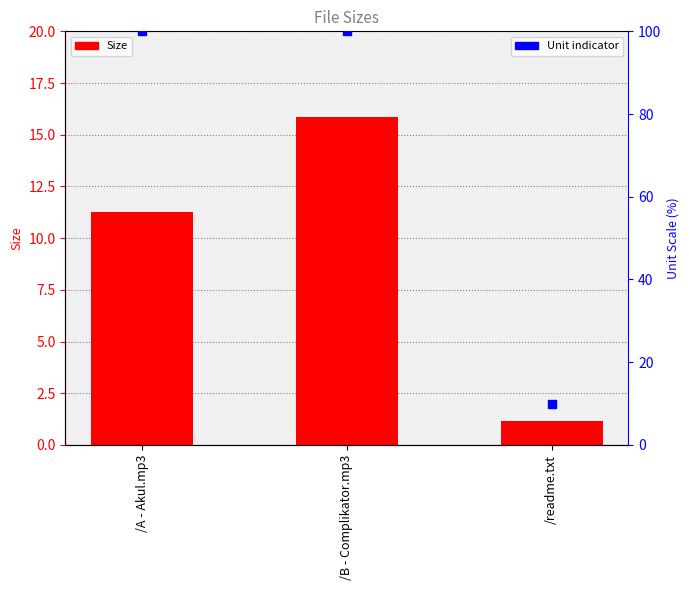

Which series has the largest total across all categories?

Unit indicator